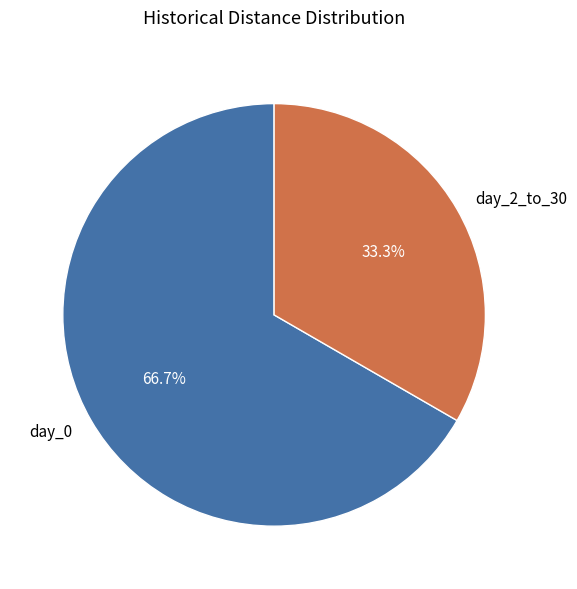

What percentage do day_2_to_30 and day_0 together represent?

100.0%